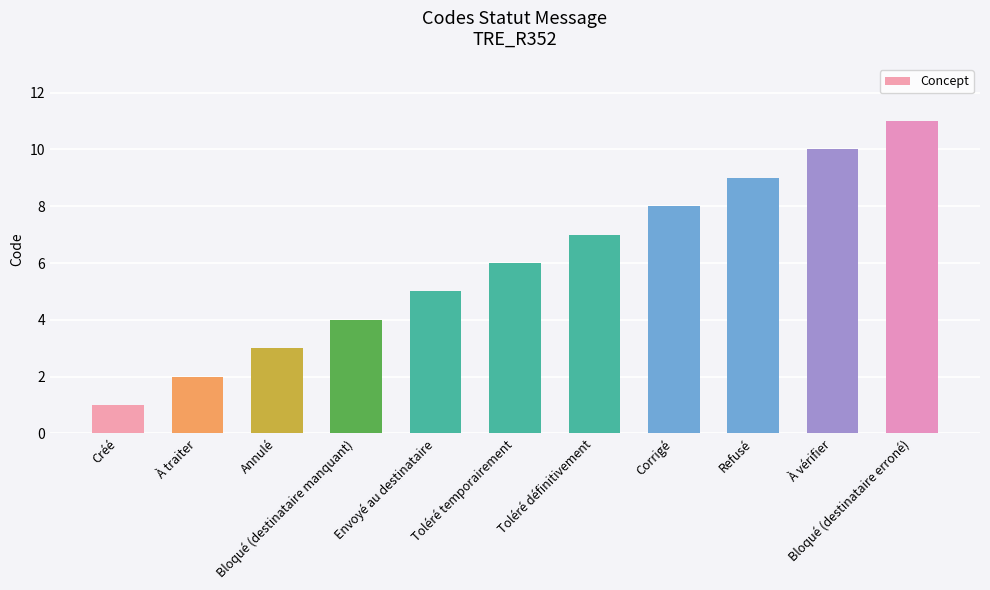

What is the average value?

6